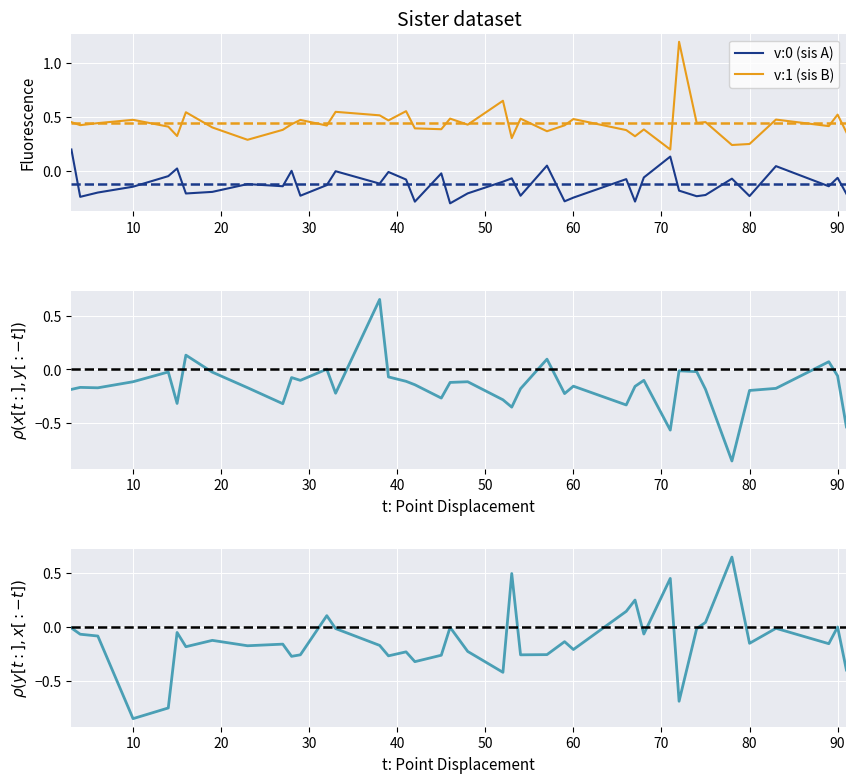

How many times do omega:0 and v:1 (sis B) cross each other?

2